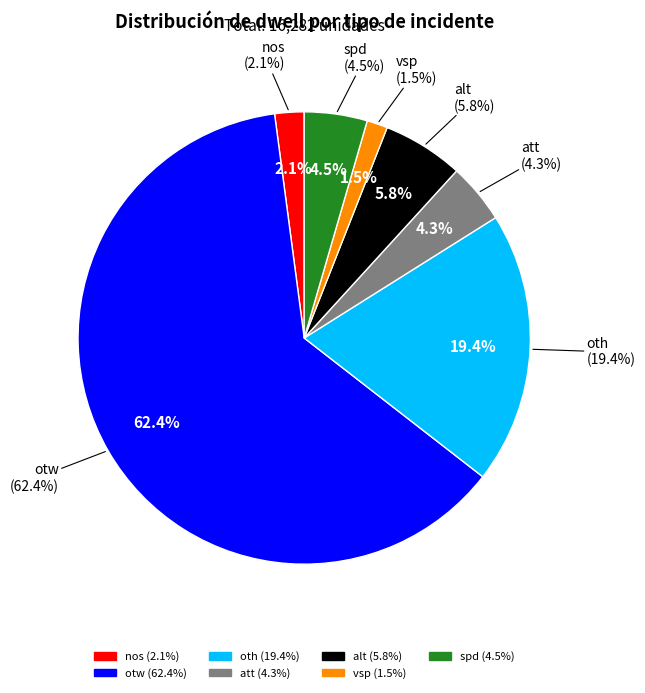

What is the smallest slice in the pie chart?

vsp